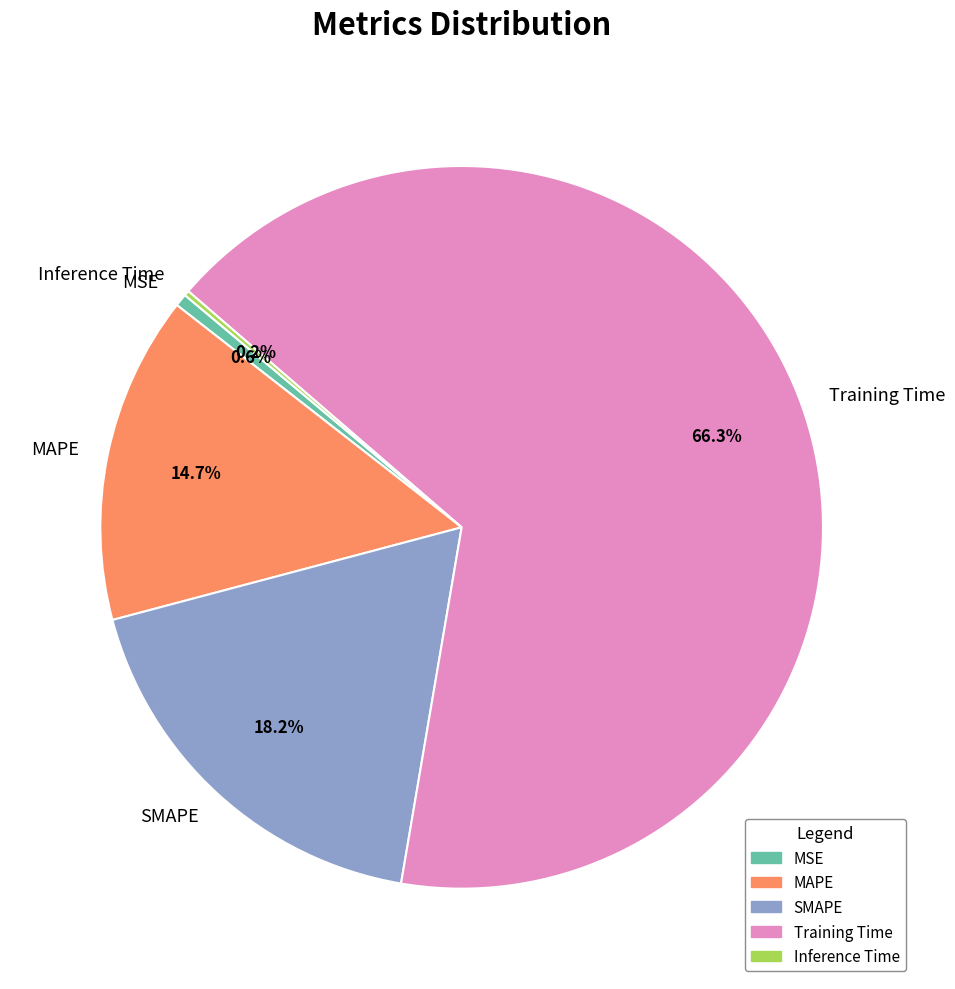

To the nearest percent, what is the combined percentage of MAPE and Training Time?

81%